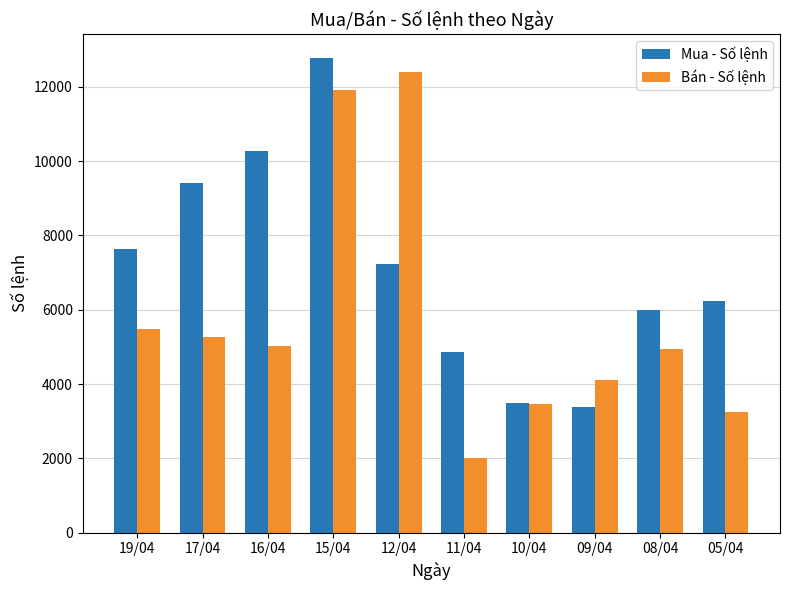

What is the average value of the Bán - Số lệnh series?

5787